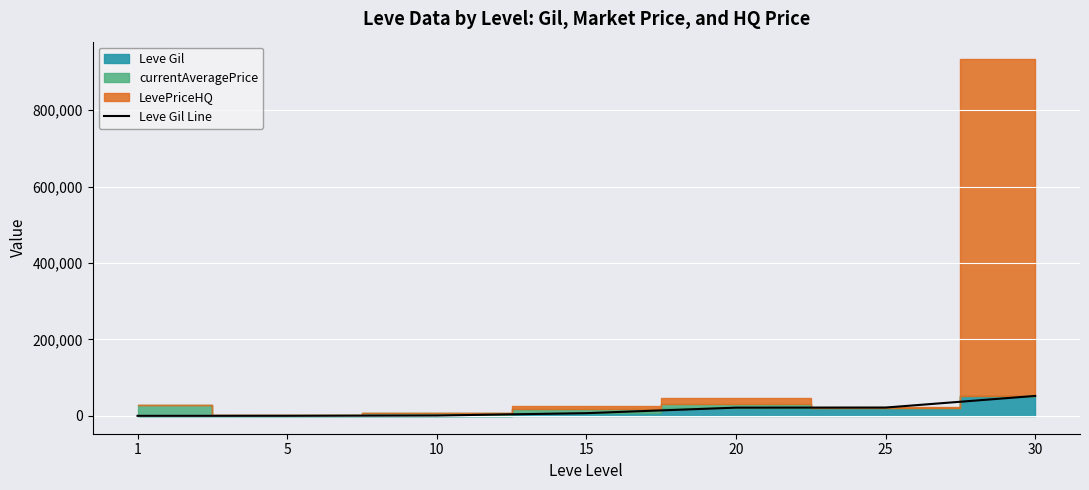

Is it true that the value at 25 is 21830?

True